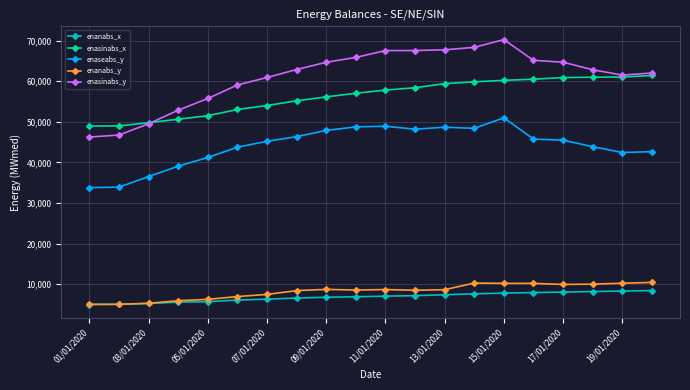

At how many categories does at least one series exceed 21398?

20